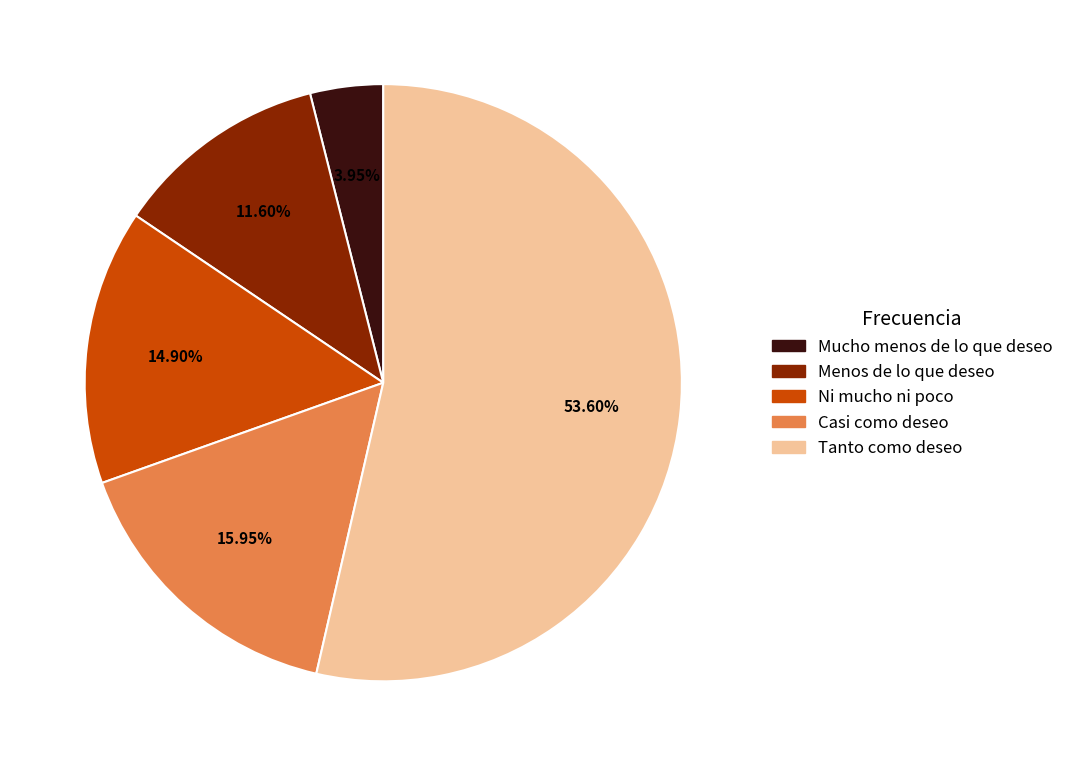

Is there any slice that represents more than half of the pie?

Yes